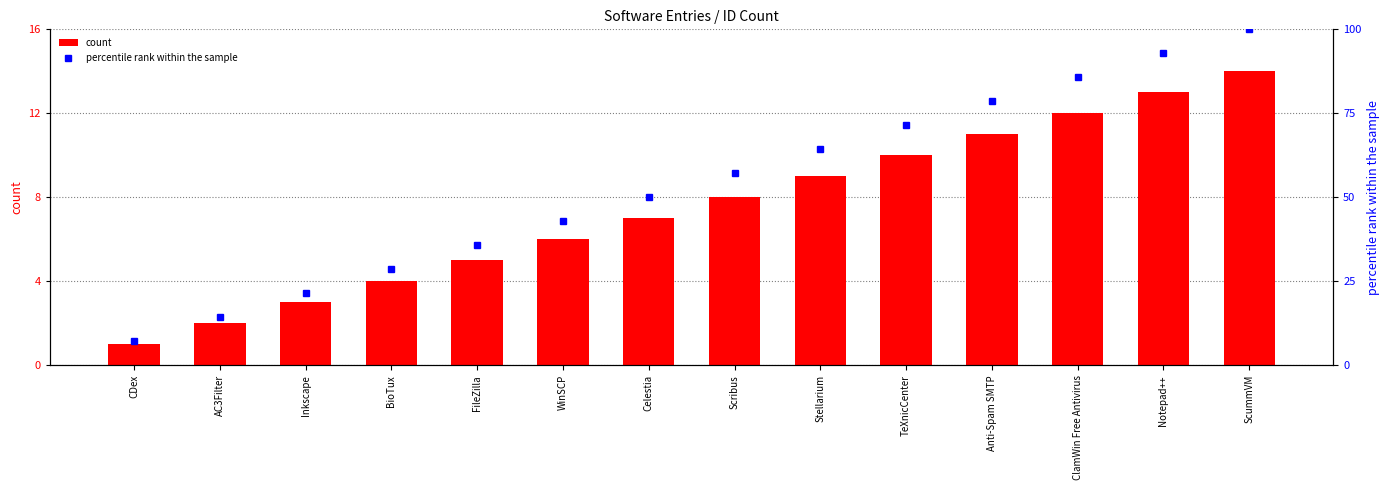

How many groups of bars are there?

14